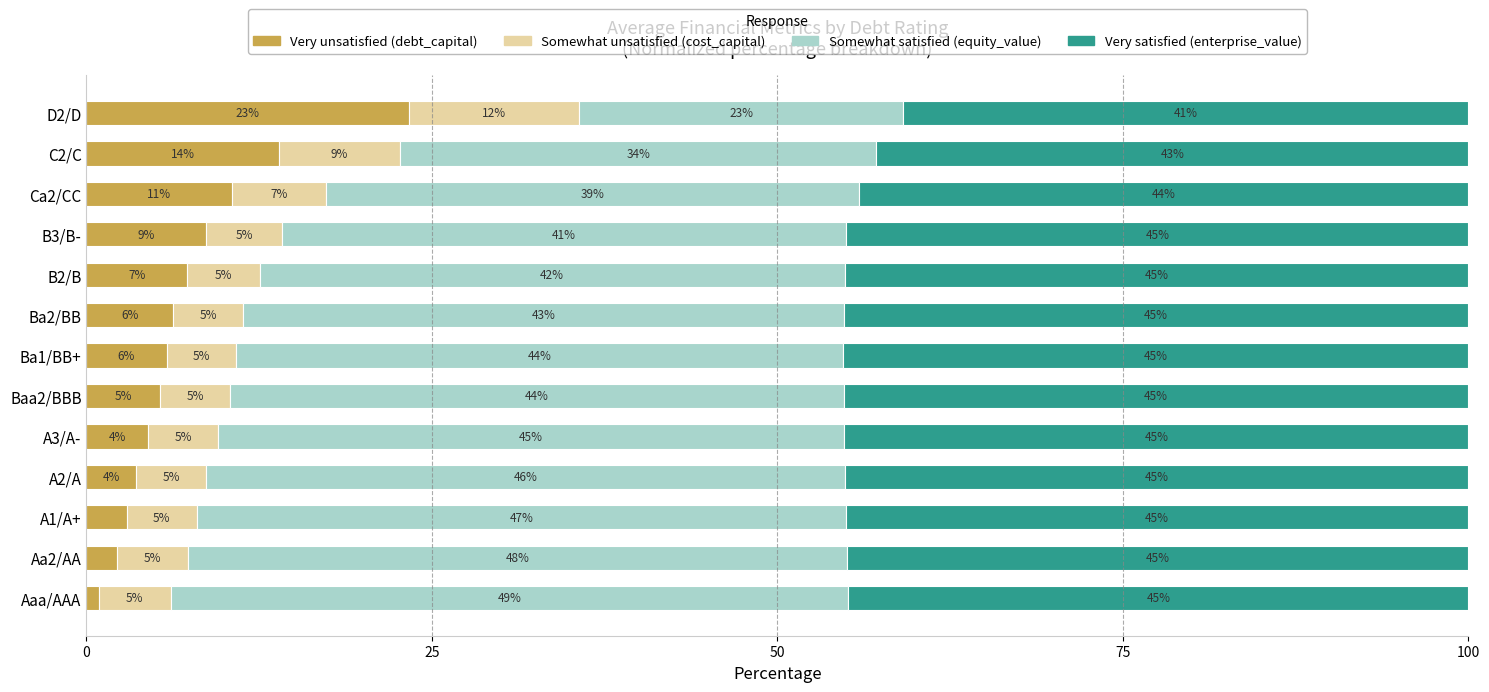

At which label does Very unsatisfied (debt_capital) reach its minimum?

Aaa/AAA